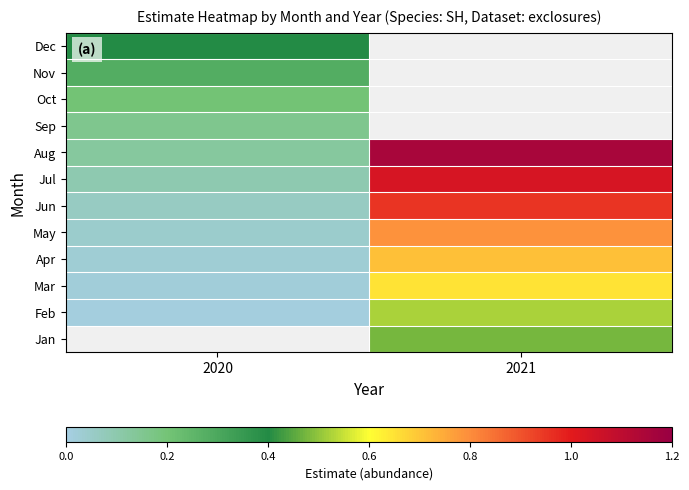

Which label corresponds to the smallest value in the chart?

2020